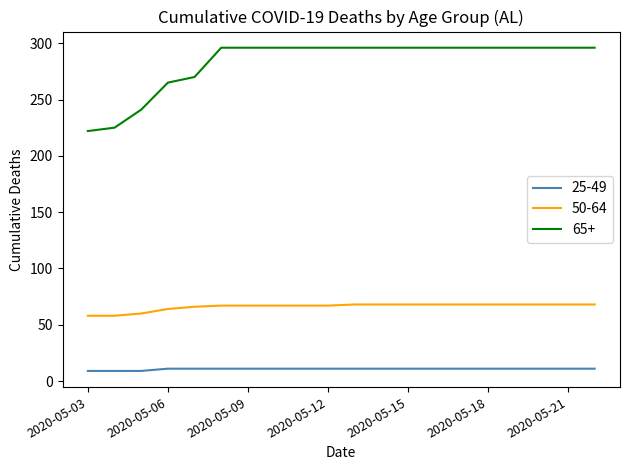

Which series has the largest total across all categories?

65+